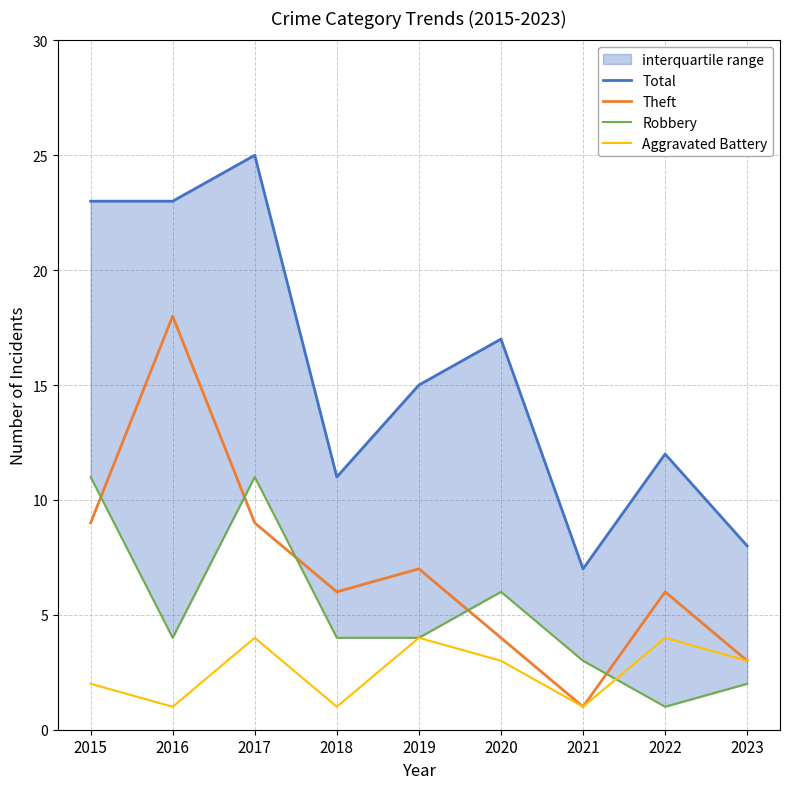

What is the difference between the highest and lowest values at 2023?

6